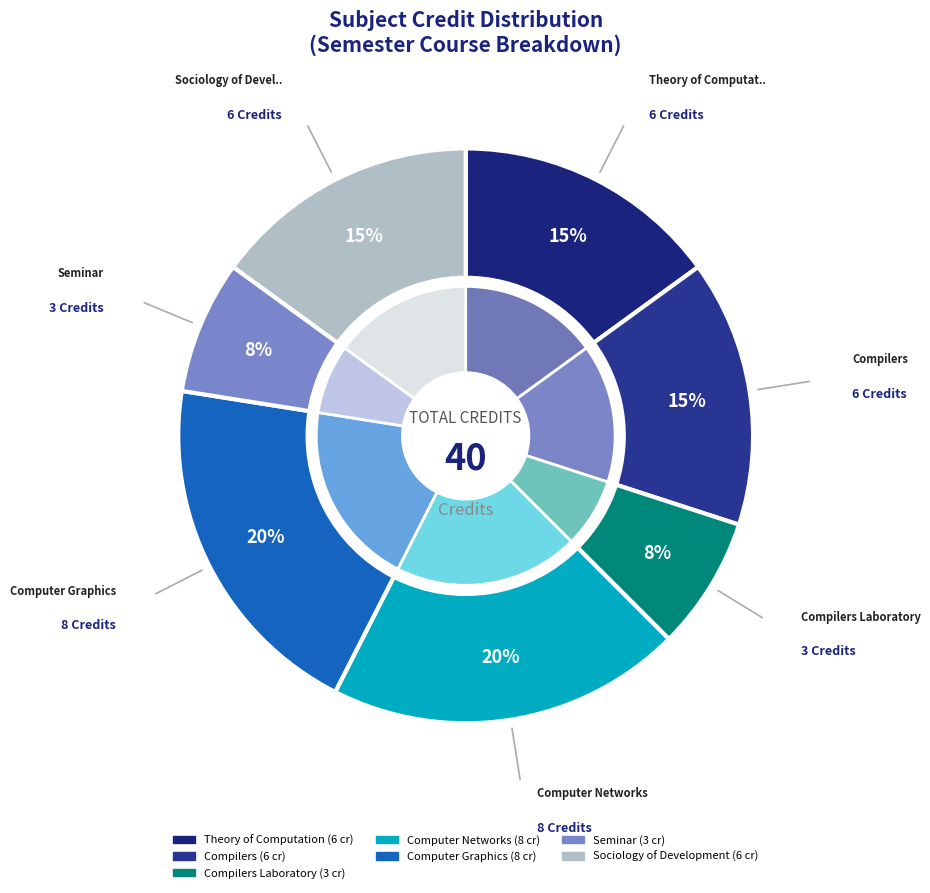

The Compilers Laboratory slice represents 8% of the pie. True or false?

True